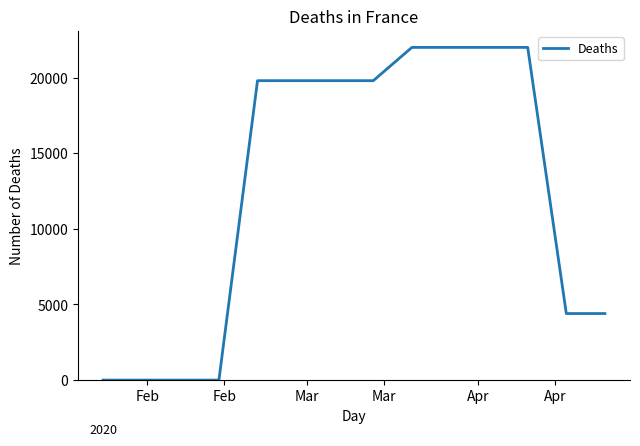

What is the maximum value shown in the chart?

22000